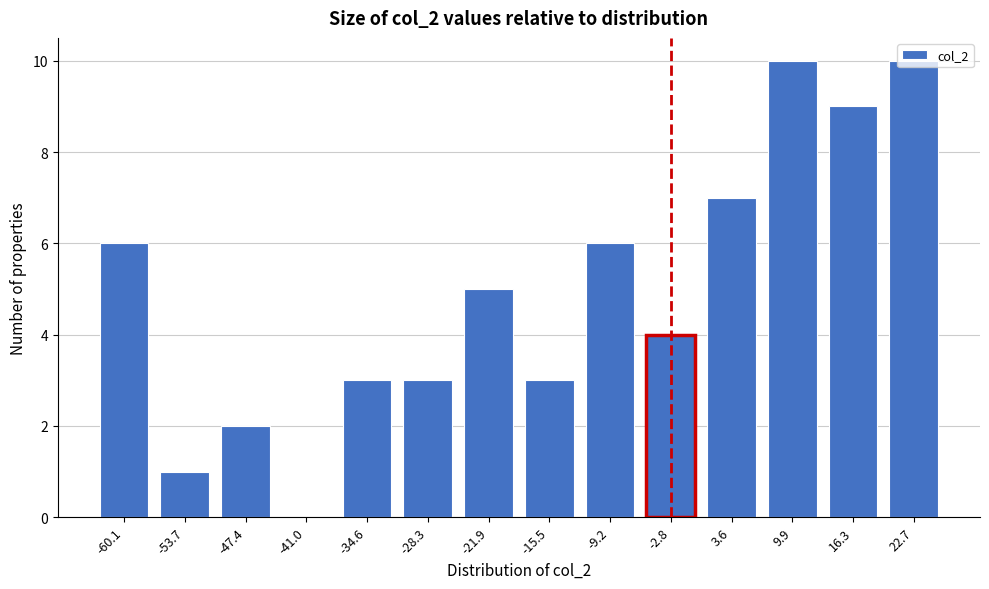

What is the greatest value displayed?

10